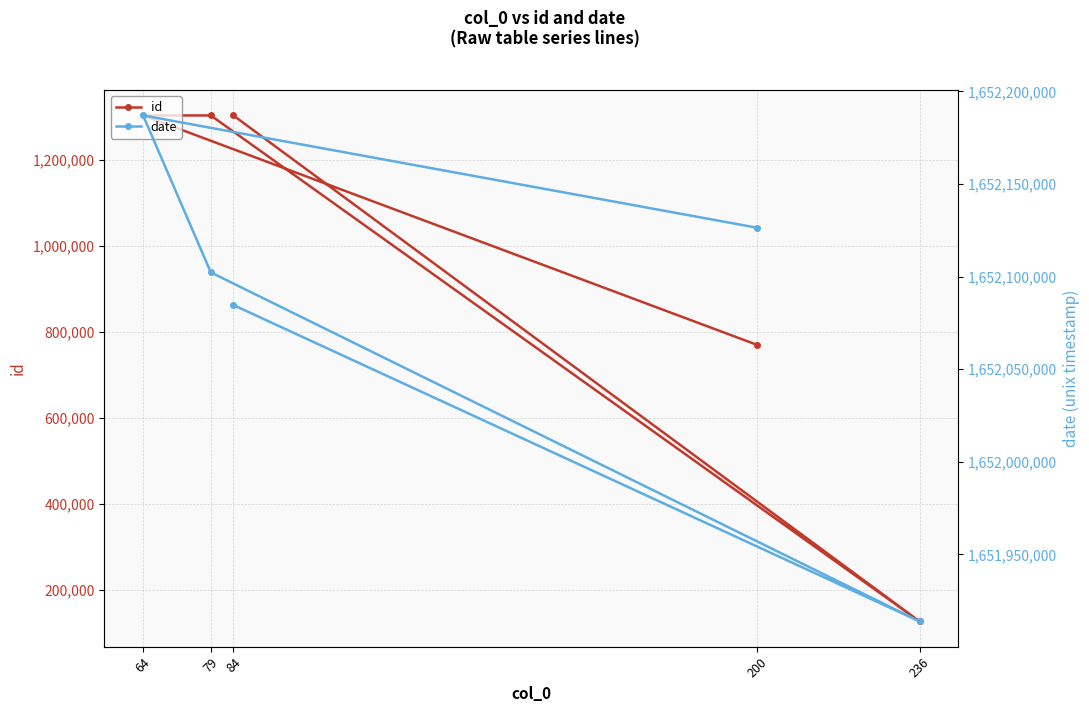

At how many categories does at least one series exceed 1043664648?

5